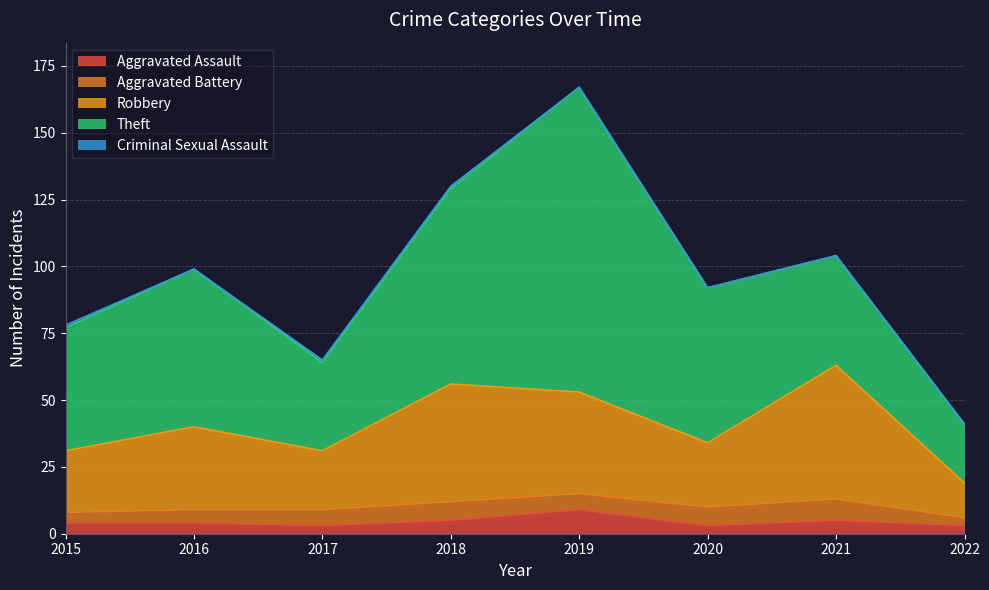

What is the value of the Aggravated Battery point at the 3rd from the left?

6